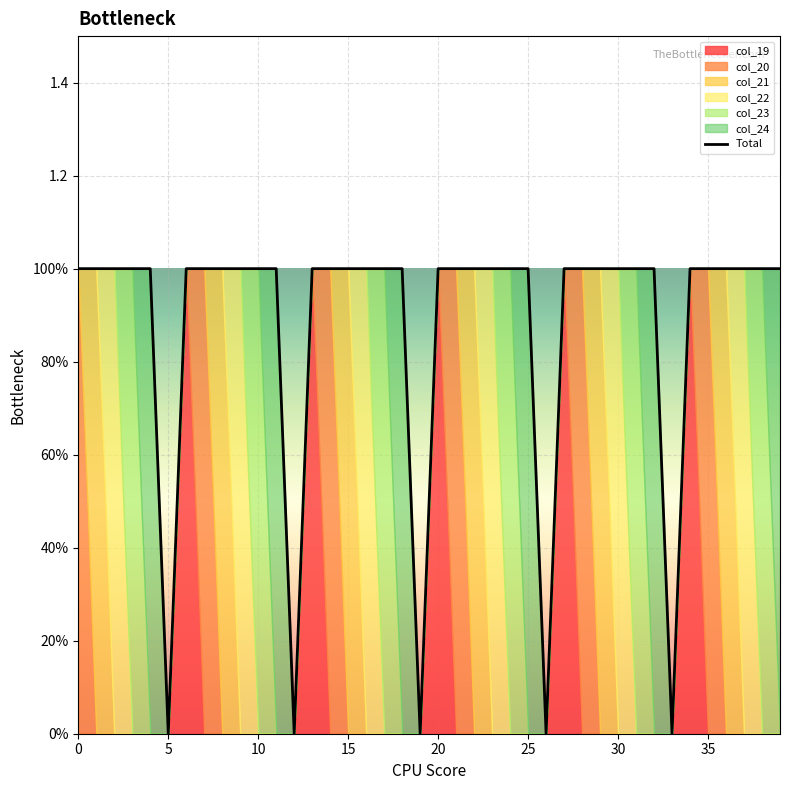

Does the chart display data point markers on the line(s)?

No